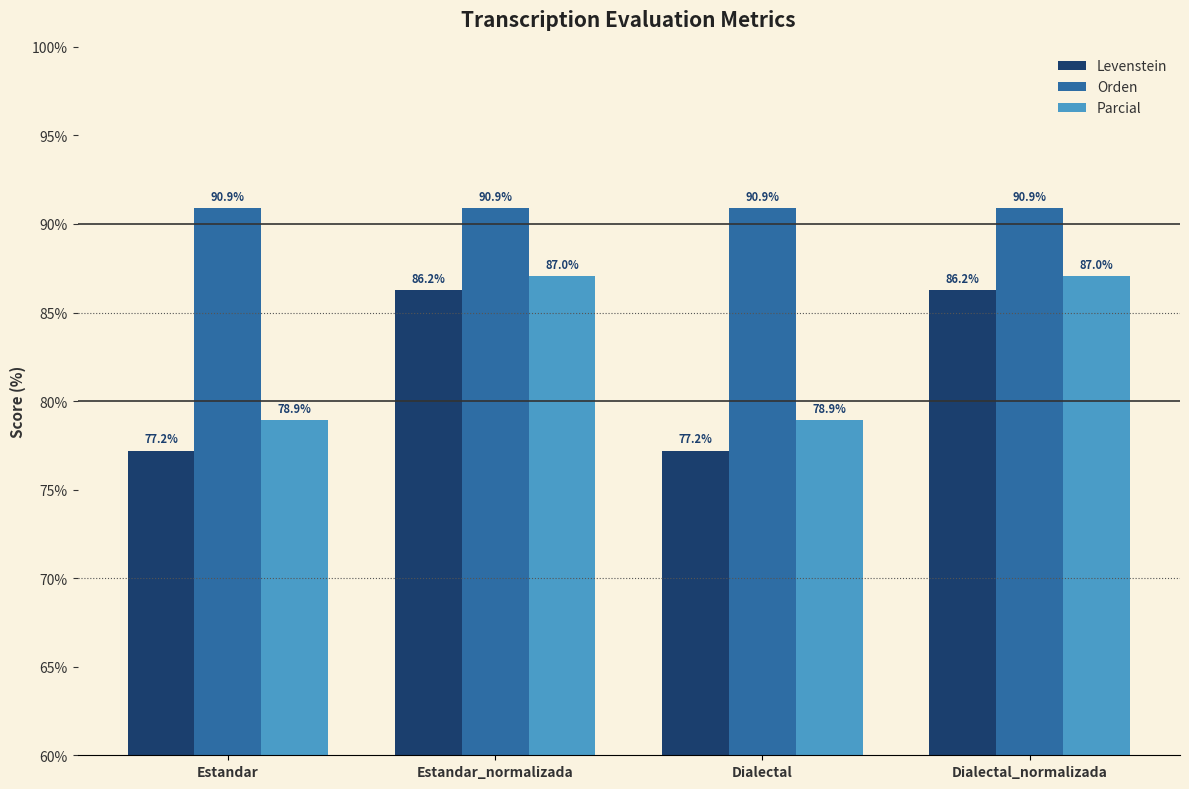

The value of Parcial at Estandar_normalizada is 87.0. True or false?

True